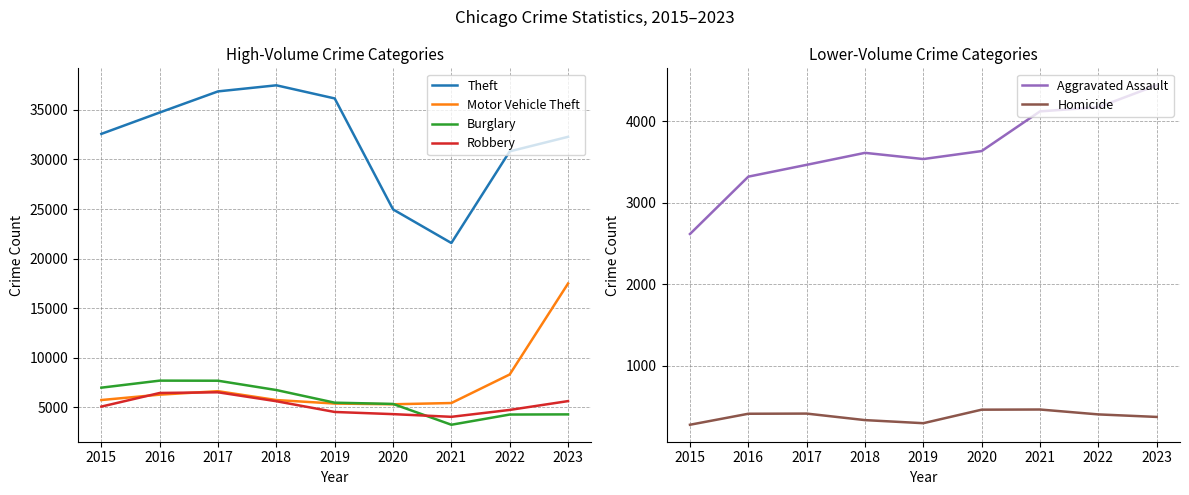

Does the chart have visible grid lines?

Yes